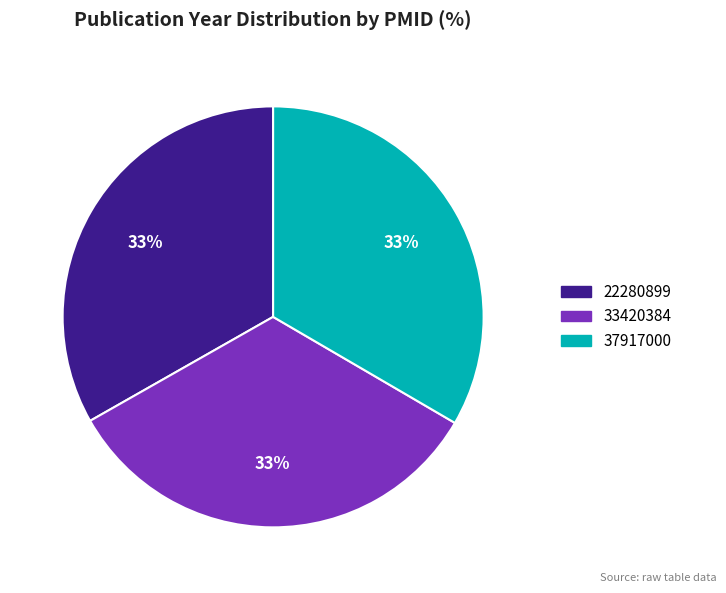

Is it true that 33420384 is 25% of the pie?

False